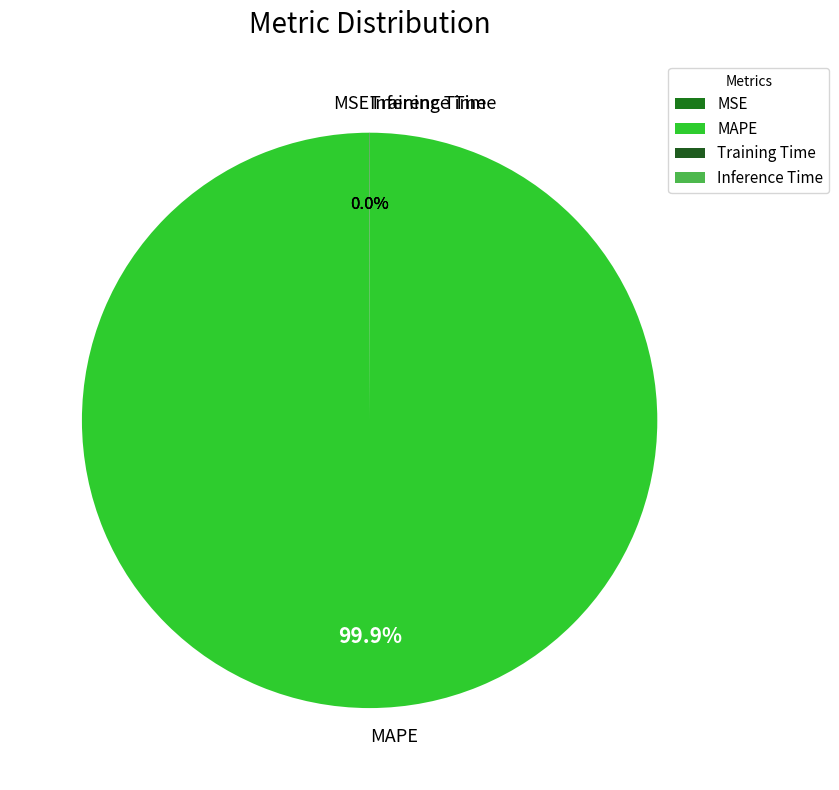

Is there a majority slice in this chart?

Yes